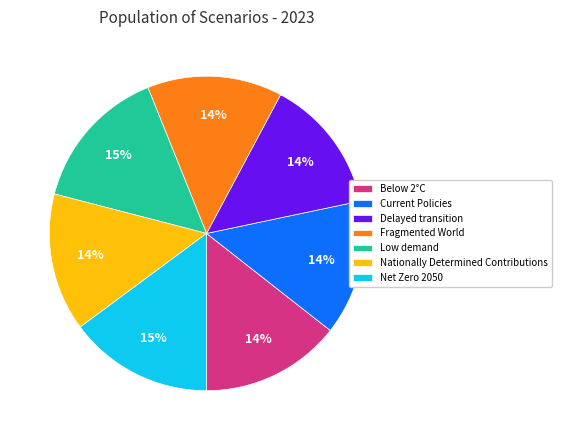

What percentage is the Current Policies slice, to the nearest percent?

14%